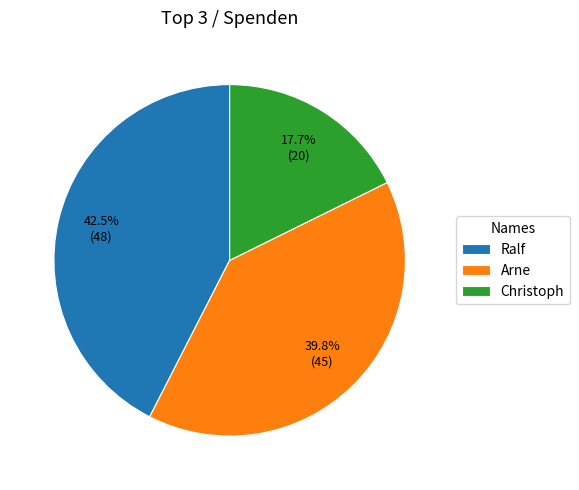

What is the ratio of the value at Ralf to the value at Arne?

1.1